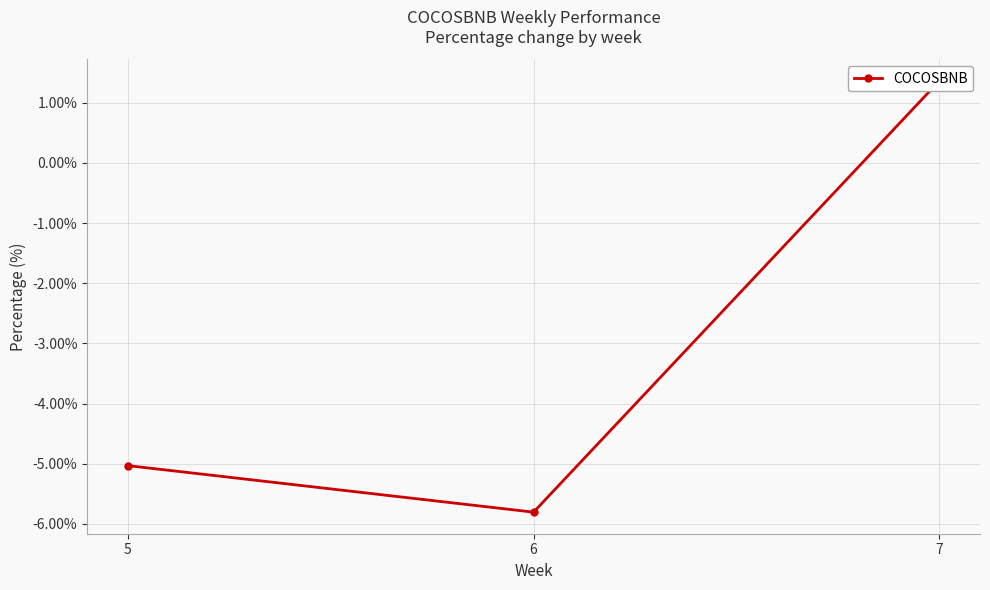

What is the change in value from 6 to 7?

+7.2